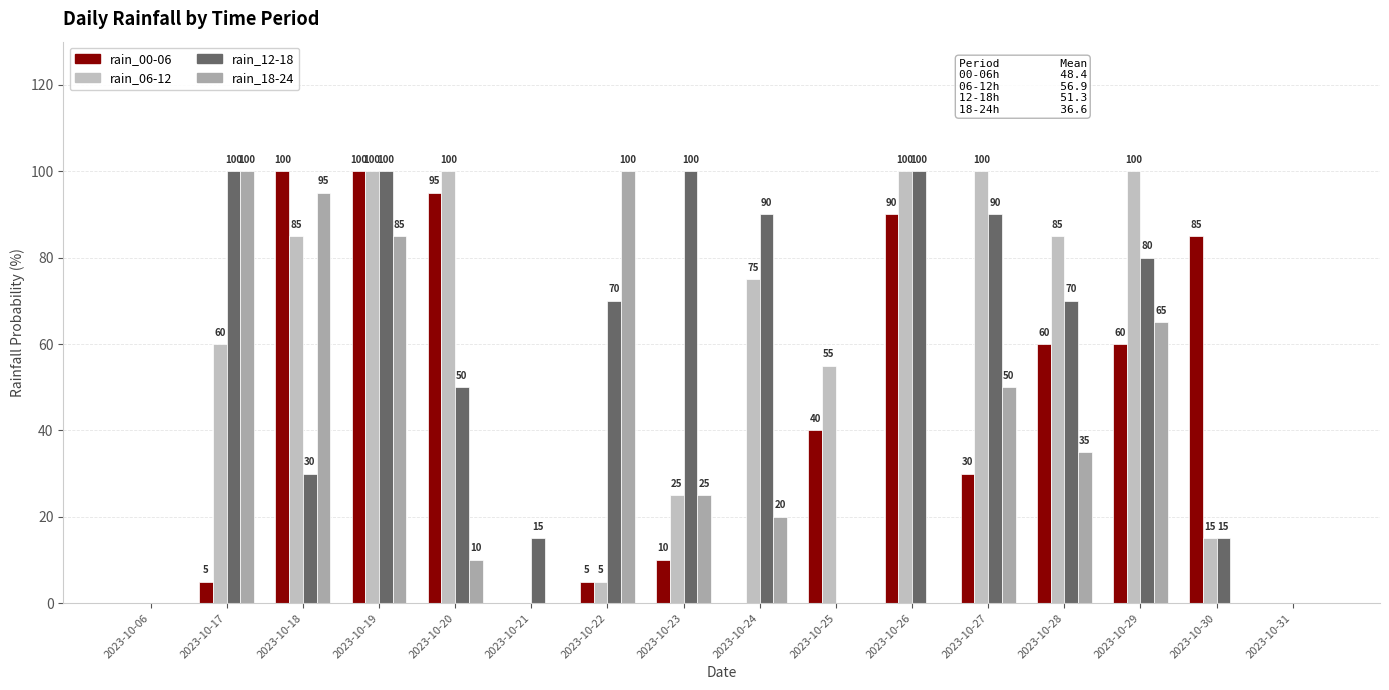

Between 2023-10-27 and 2023-10-30, which series saw the biggest shift?

rain_06-12